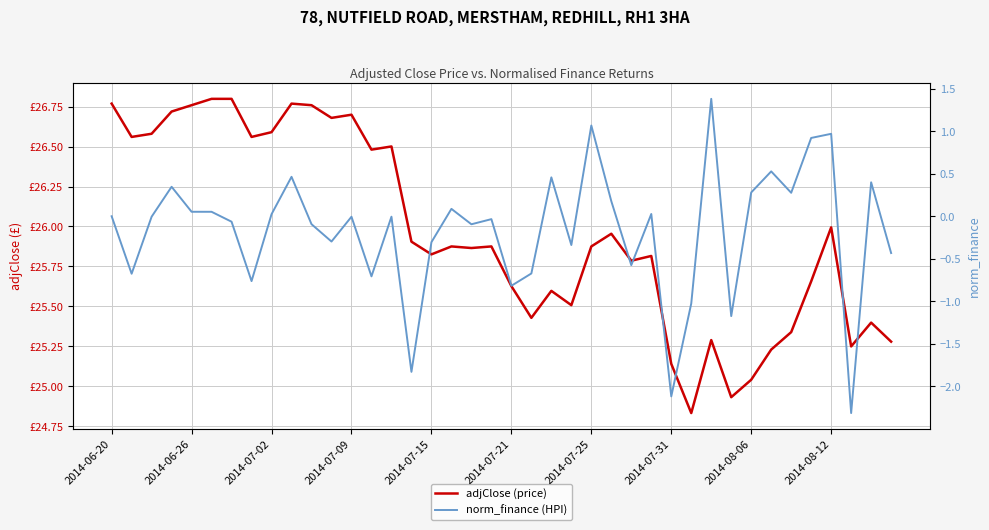

How many interior local peaks does the adjClose (price) series have?

11